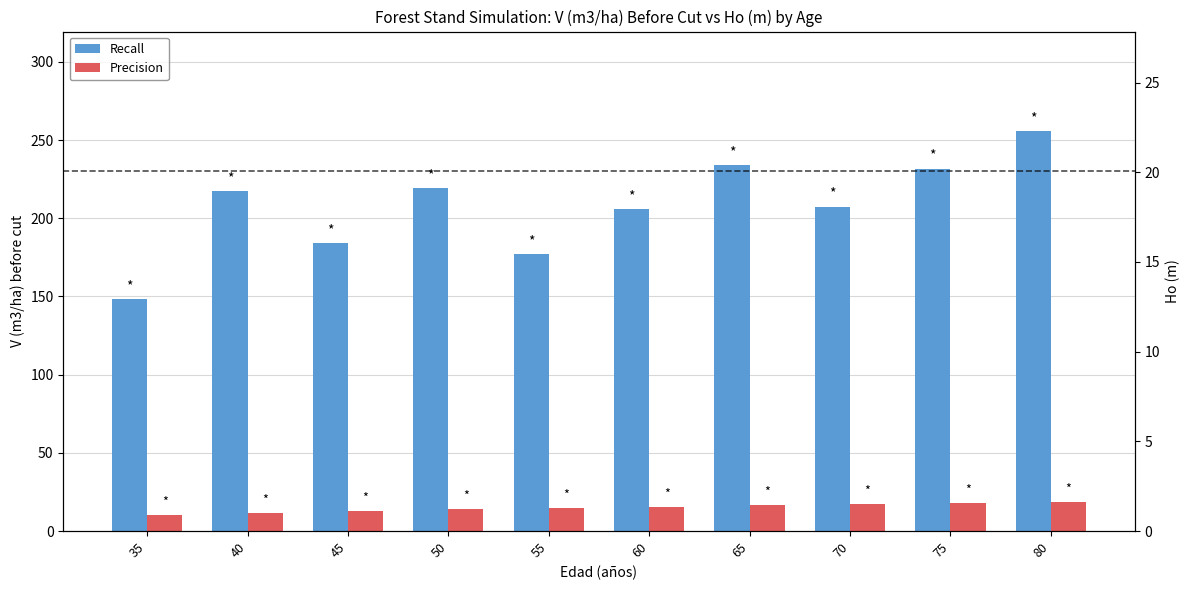

How many bars are there in total?

20